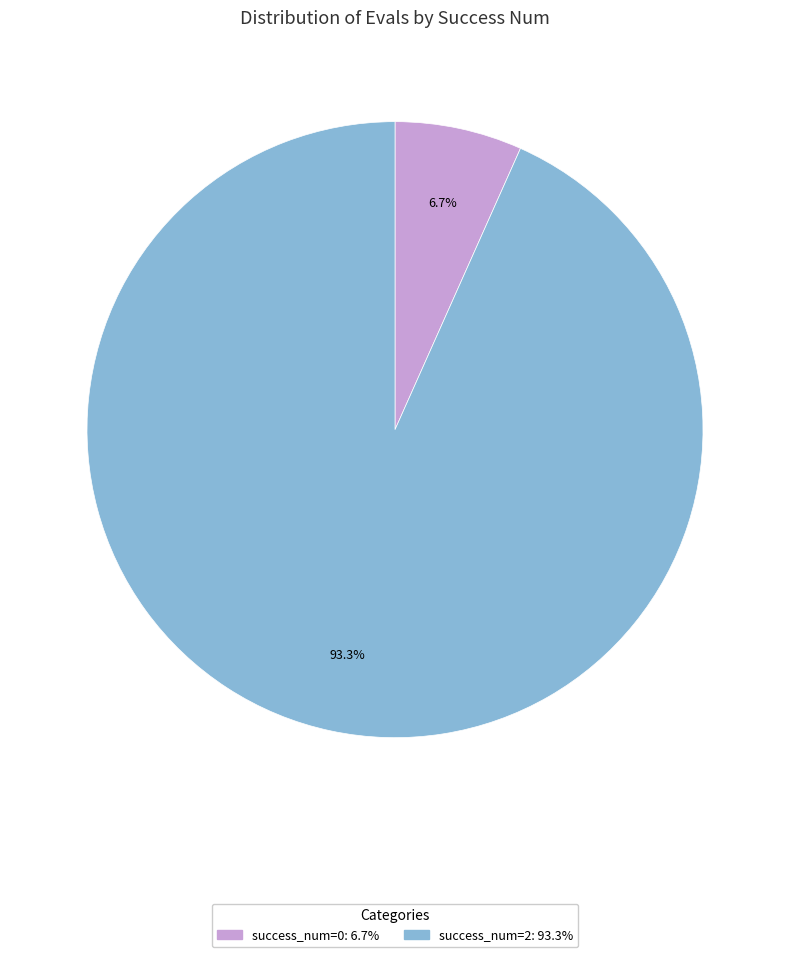

Is there a majority slice in this chart?

Yes